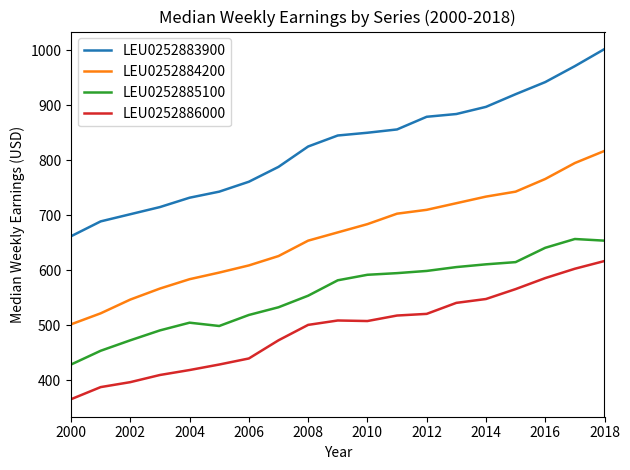

Rank the series by their average value, from lowest to highest.

LEU0252886000, LEU0252885100, LEU0252884200, LEU0252883900